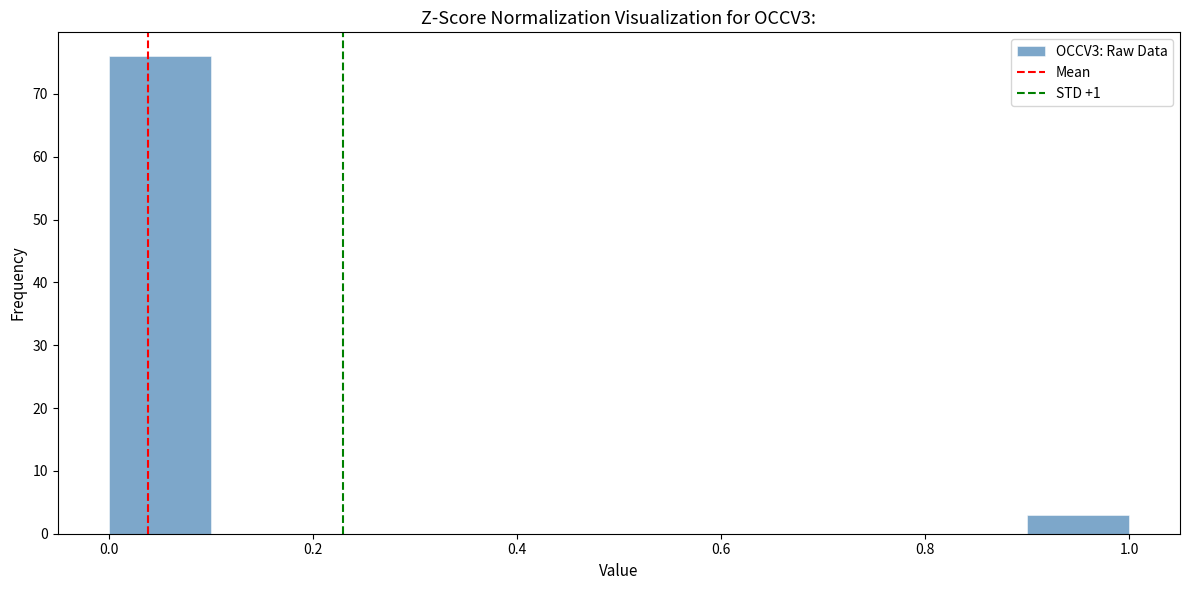

Reading left to right, transcribe this chart: for each bar, give the range it covers on the x-axis and its height. The values are not printed on the chart, so give them approximately, as read against the axis.

0.0 to 0.1: 76
0.1 to 0.2: 0
0.2 to 0.3: 0
0.3 to 0.4: 0
0.4 to 0.5: 0
0.5 to 0.6: 0
0.6 to 0.7: 0
0.7 to 0.8: 0
0.8 to 0.9: 0
0.9 to 1.0: 3